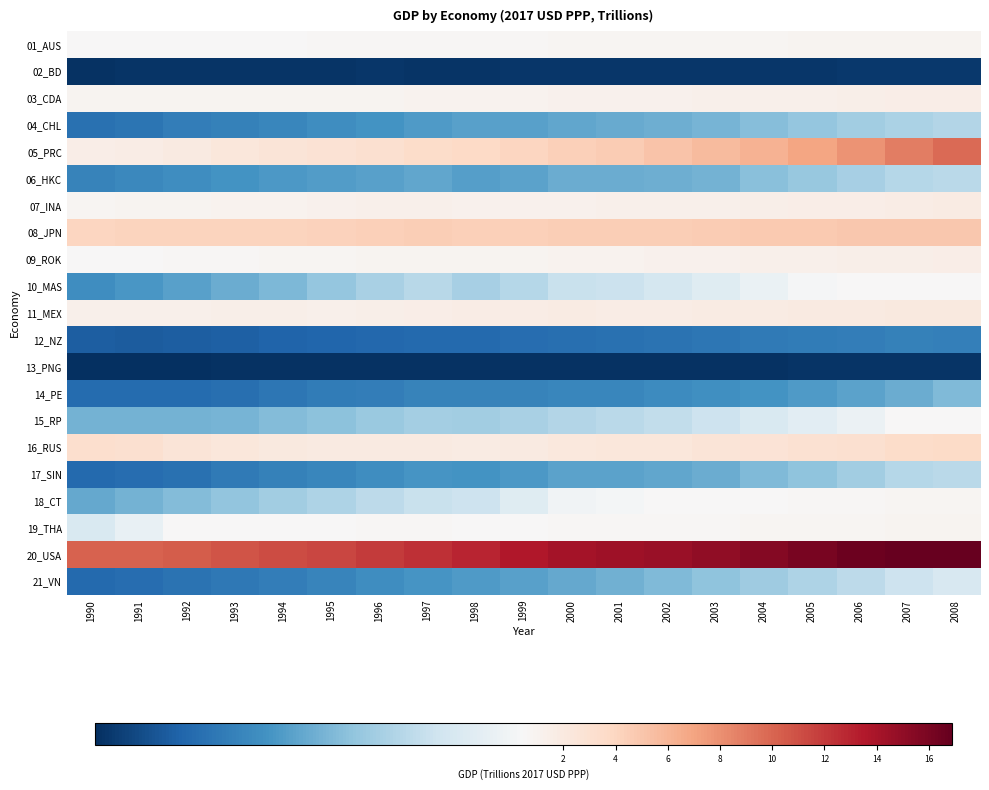

At how many categories does at least one series exceed 2?

19